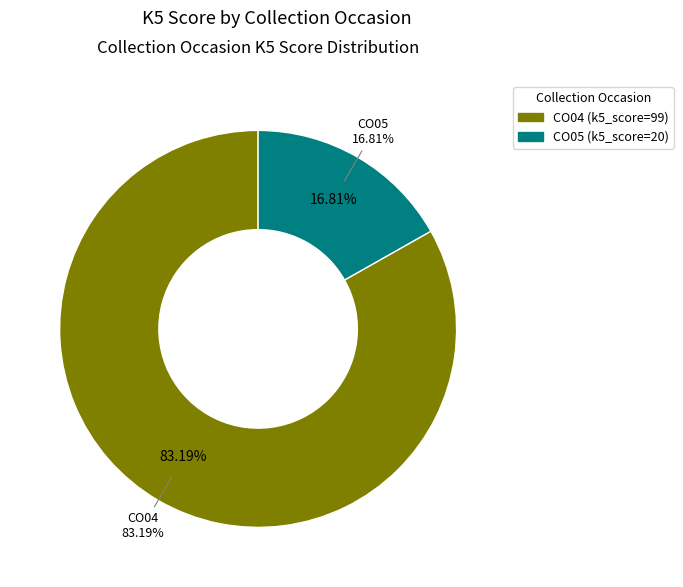

True or false: CO04 accounts for 83% of the total.

True